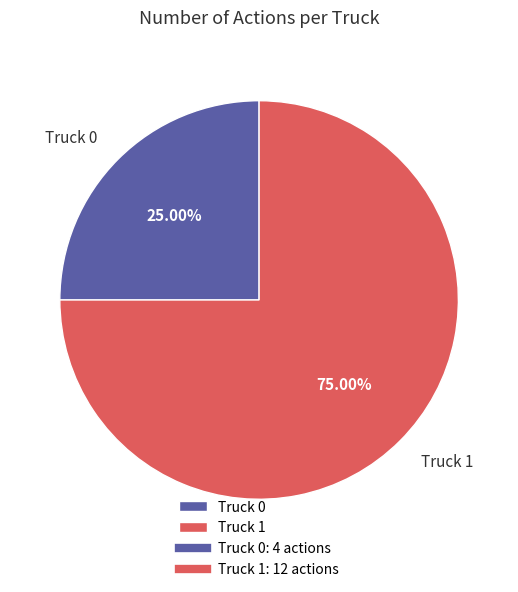

To the nearest percent, what percentage of the pie is Truck 1?

75%